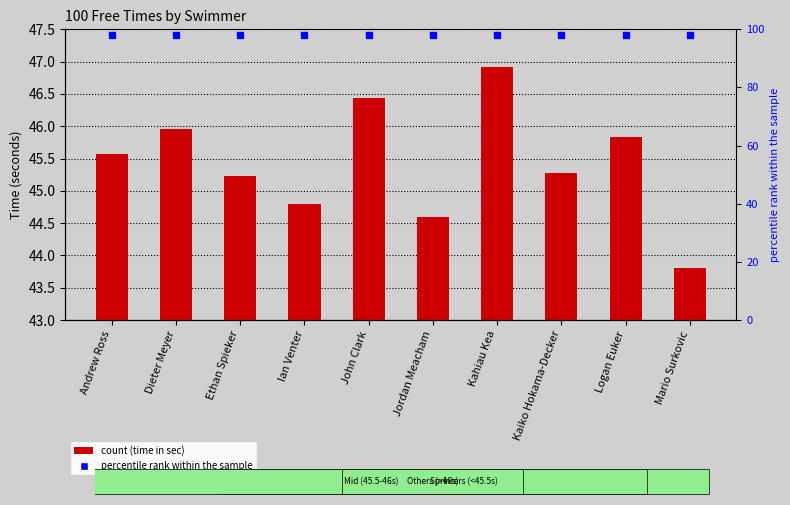

Which category has the lowest value across all series?

Mario Surkovic